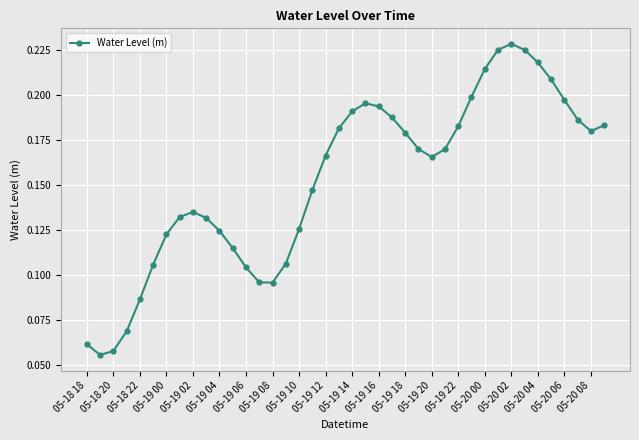

How many values are between 0 and 1?

40